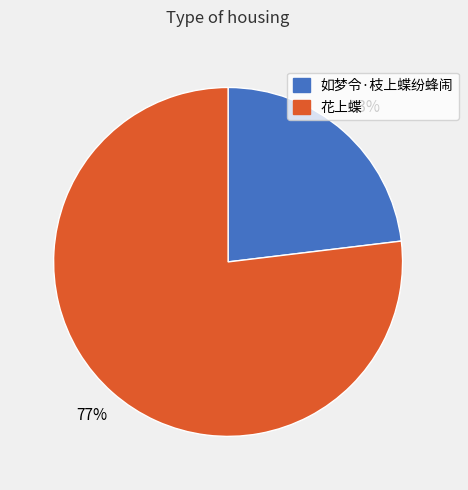

To the nearest percent, what is the combined percentage of 花上蝶 and 如梦令·枝上蝶纷蜂闹?

100%